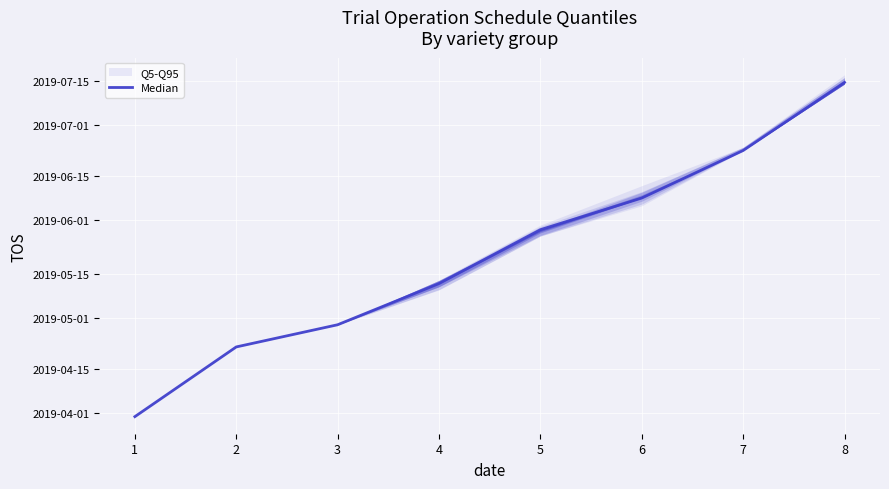

True or false: the data has more than 0 interior local peaks.

False